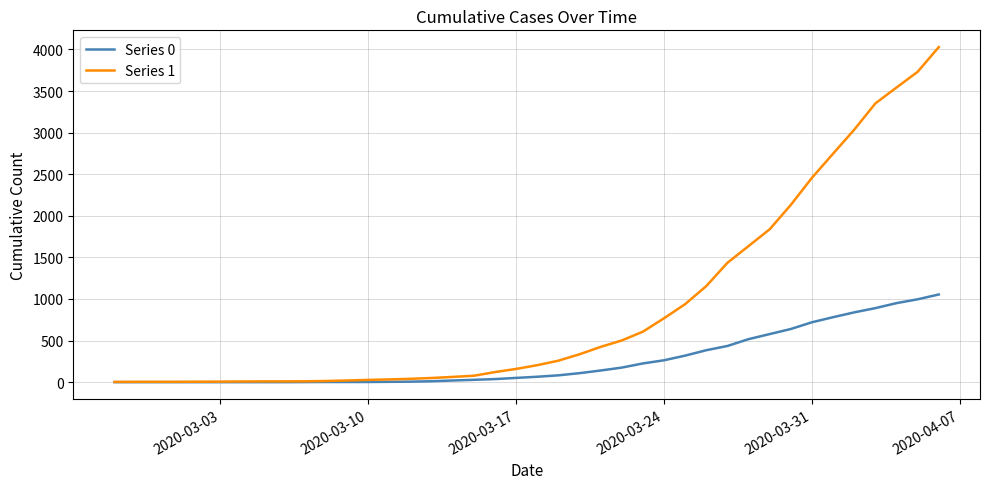

List the series in order of their peak value, highest first.

Series 1, Series 0